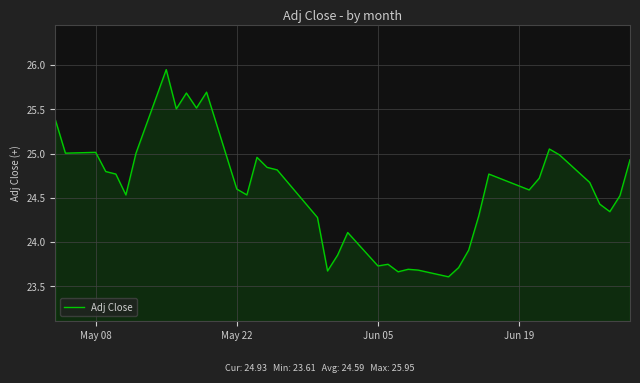

What is the difference between the maximum and minimum values?

2.3